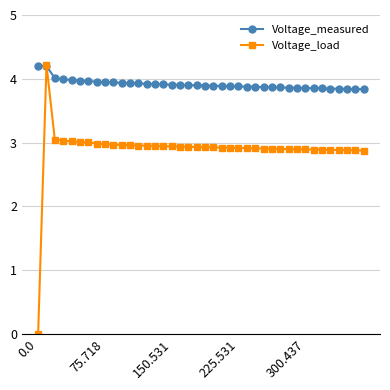

Which series has the largest range (max minus min)?

Voltage_load